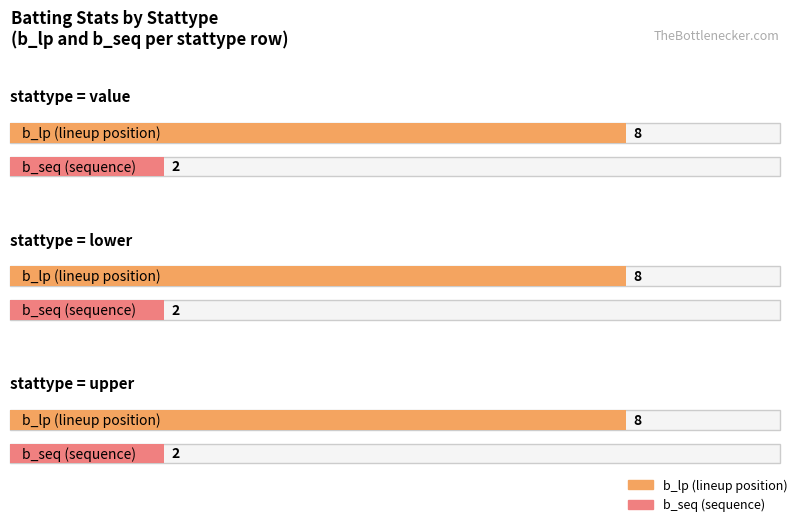

At how many categories does at least one series exceed 1?

3